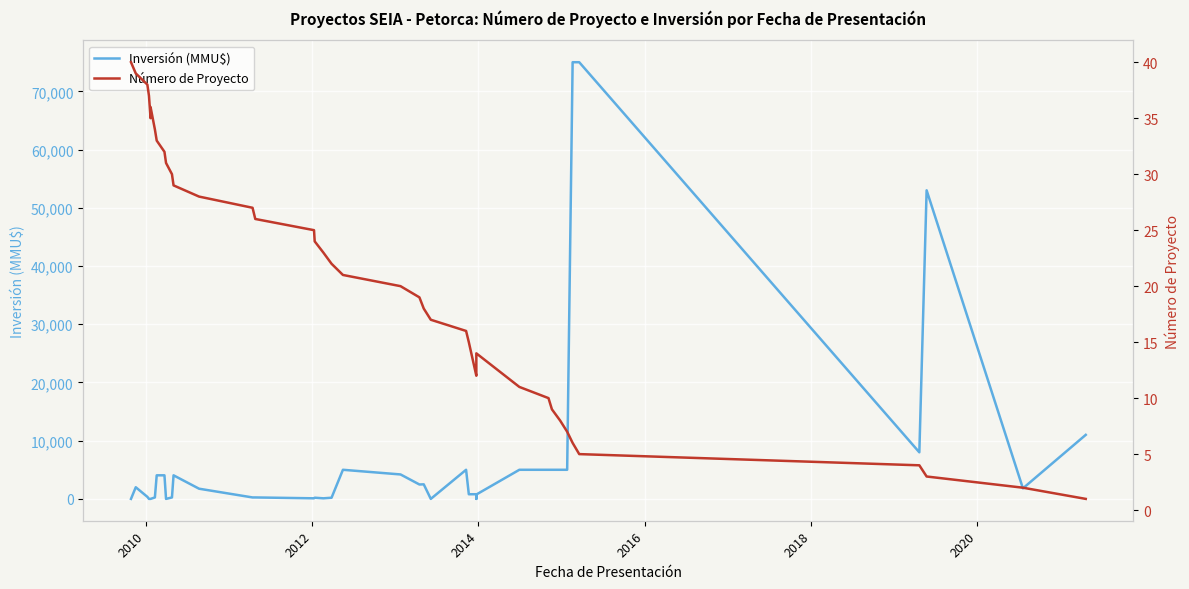

How many distinct data groups are displayed?

2